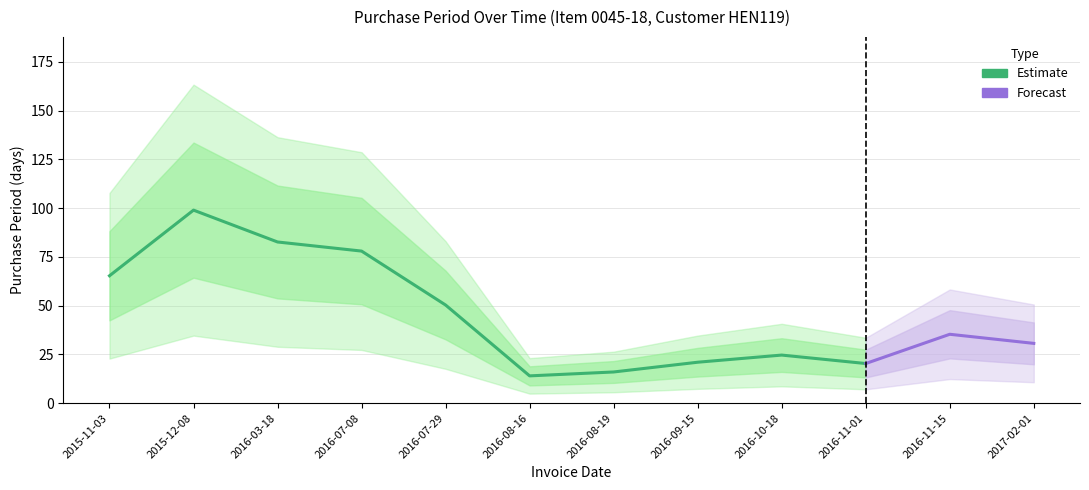

Which has a higher value, 2015-12-08 or 2016-08-19?

2015-12-08